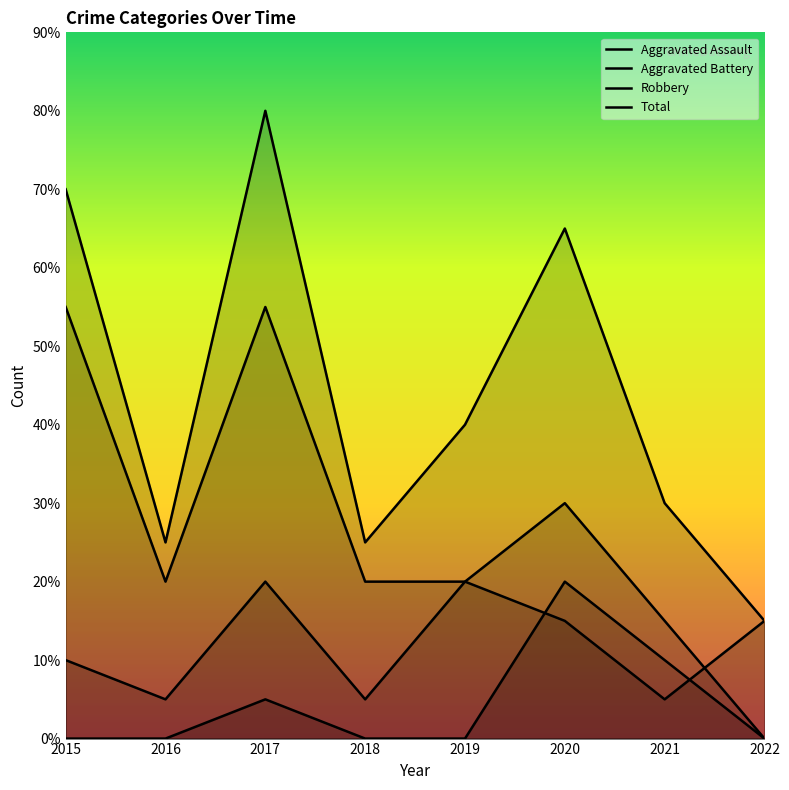

At 2017, list the series in order from largest to smallest.

Total, Robbery, Aggravated Battery, Aggravated Assault